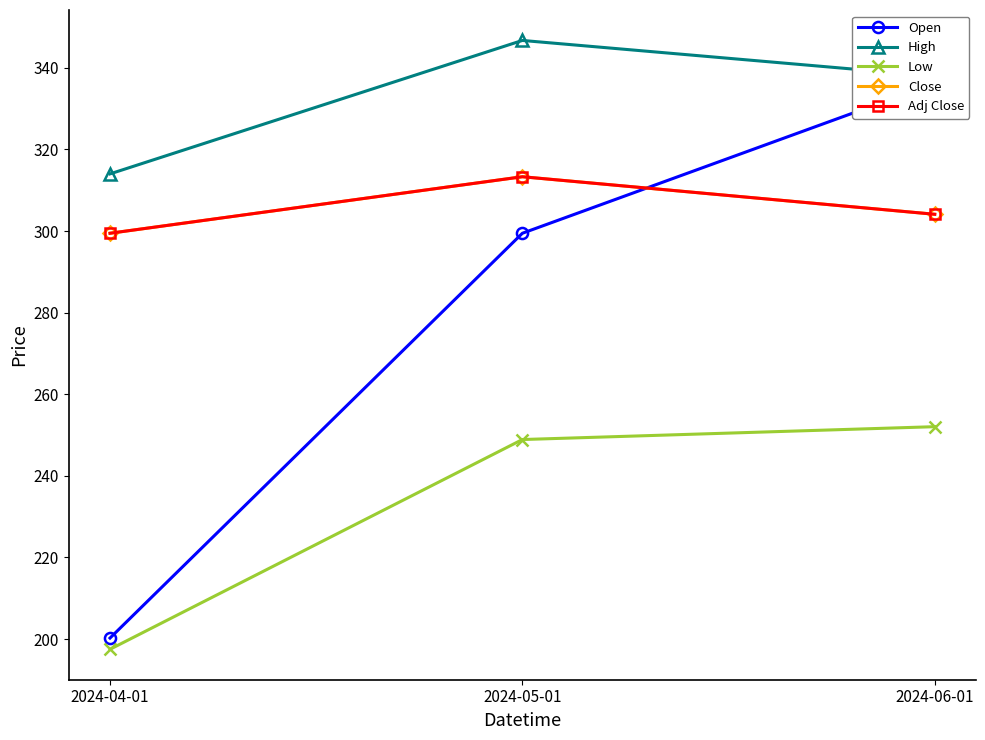

True or false: Adj Close has a value of 304.1 at 2024-06-01.

True